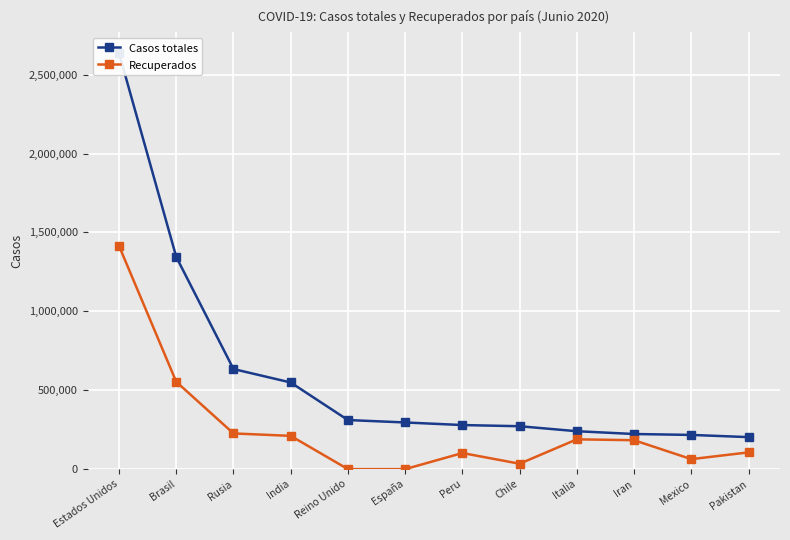

True or false: Recuperados and Casos totales intersect in this chart.

False